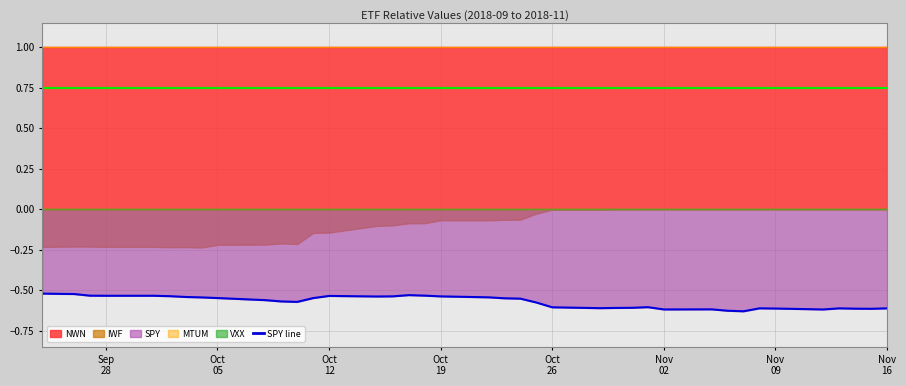

Between 4 and 10, which is larger?

4